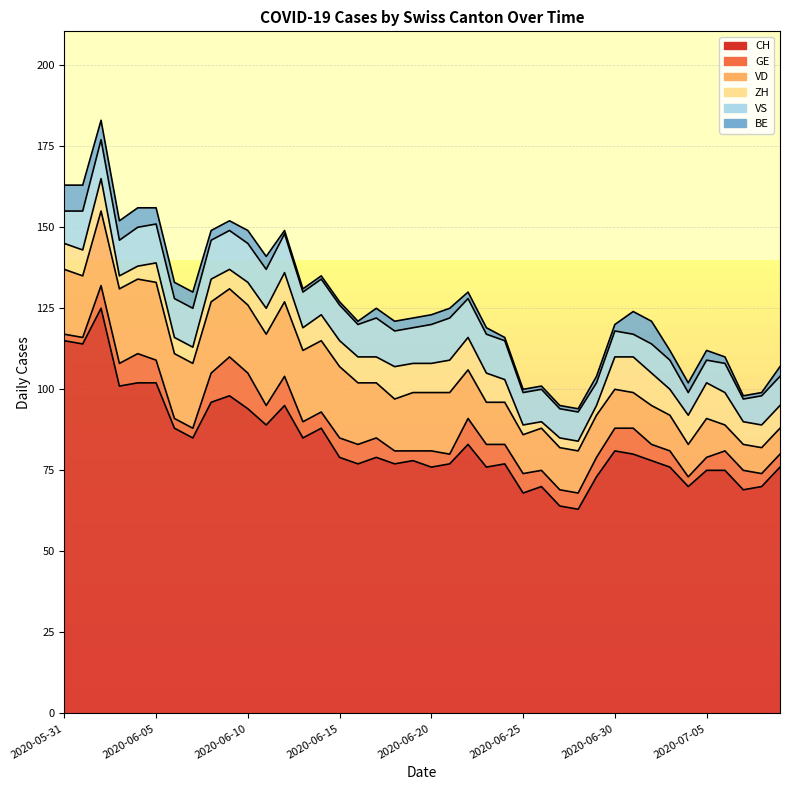

At which category does VS reach its first local valley?

2020-06-03